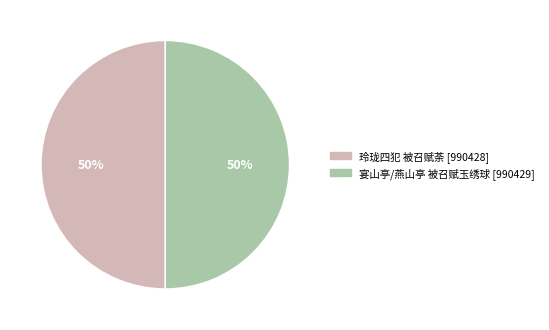

Approximately how many times larger is the value at 宴山亭/燕山亭 被召赋玉绣球 compared to 玲珑四犯 被召赋荼?

1.0